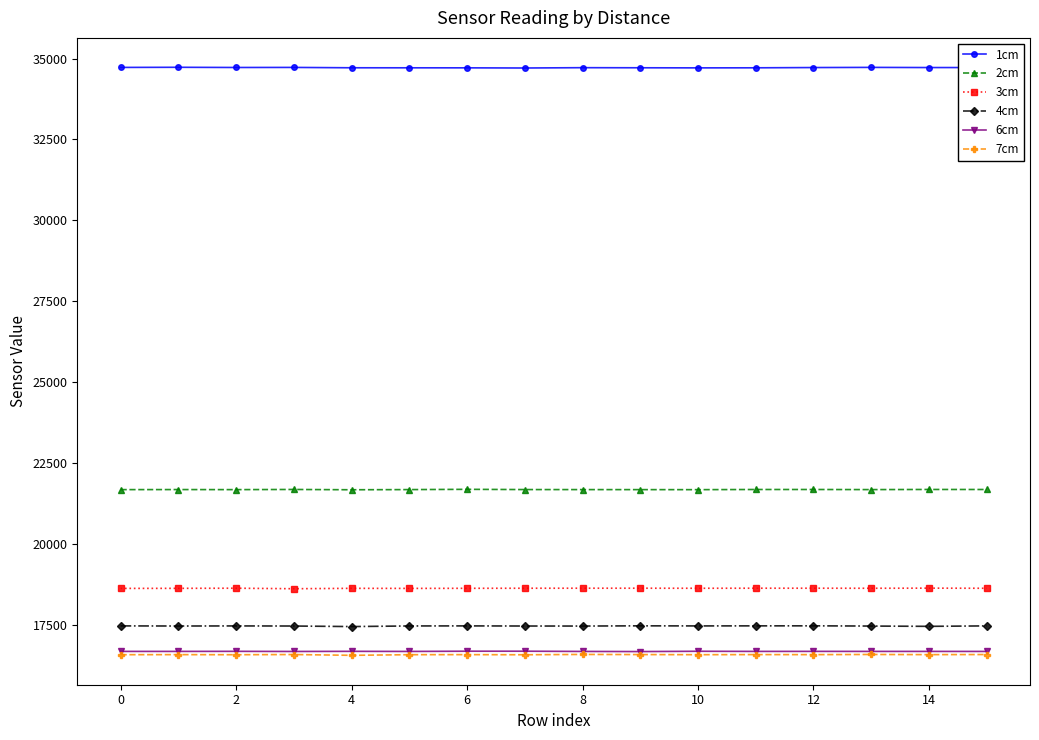

True or false: 7cm has more than 2 interior local peaks.

True